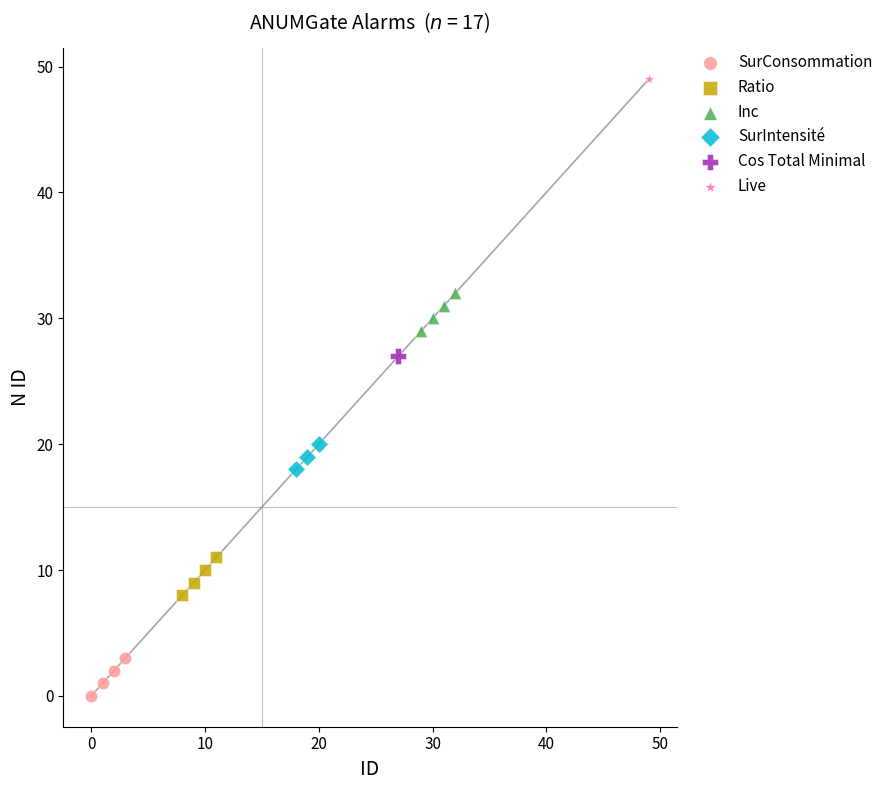

What are all the series names shown in the legend?

SurConsommation, Ratio, Inc, SurIntensité, Cos Total Minimal, Live